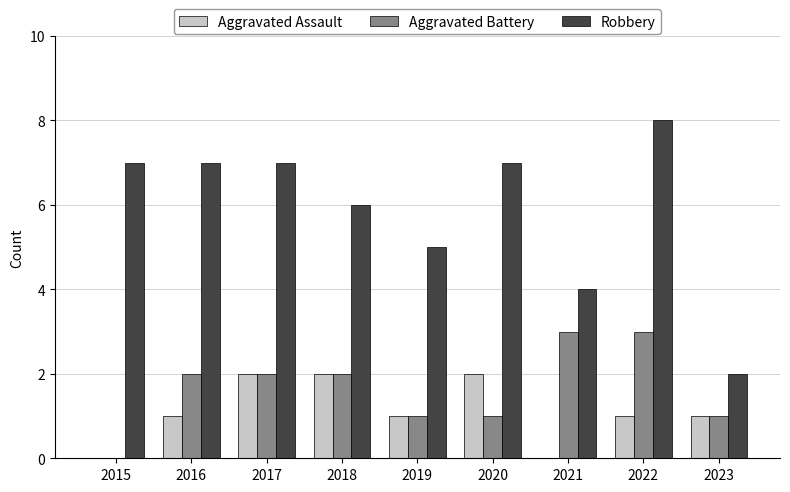

How many series are shown in this chart?

3